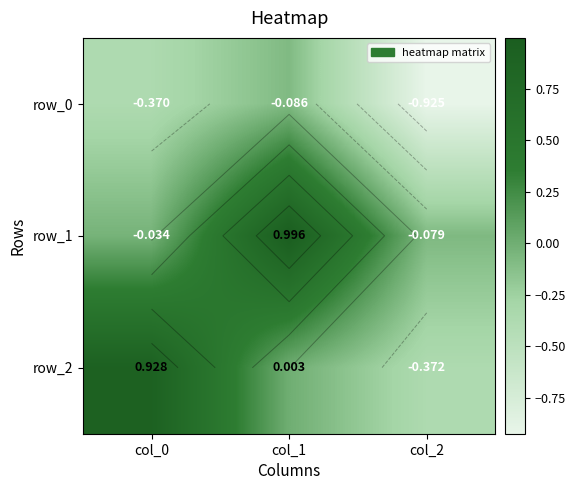

Reading left to right, what are all the values shown in this chart?

row_0: col_0=-0.4	col_1=-0.1	col_2=-0.9
row_1: col_0=-0.0	col_1=1.0	col_2=-0.1
row_2: col_0=0.9	col_1=0.0	col_2=-0.4